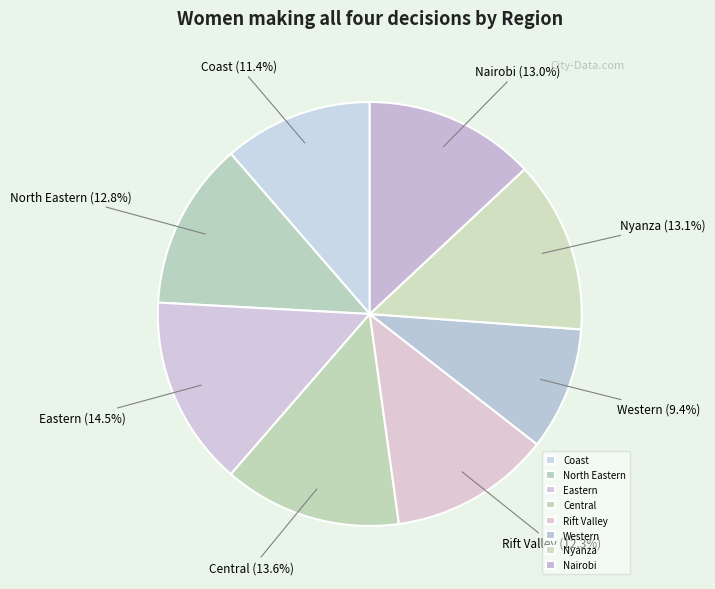

Does Rift Valley account for over 50% of the chart?

No